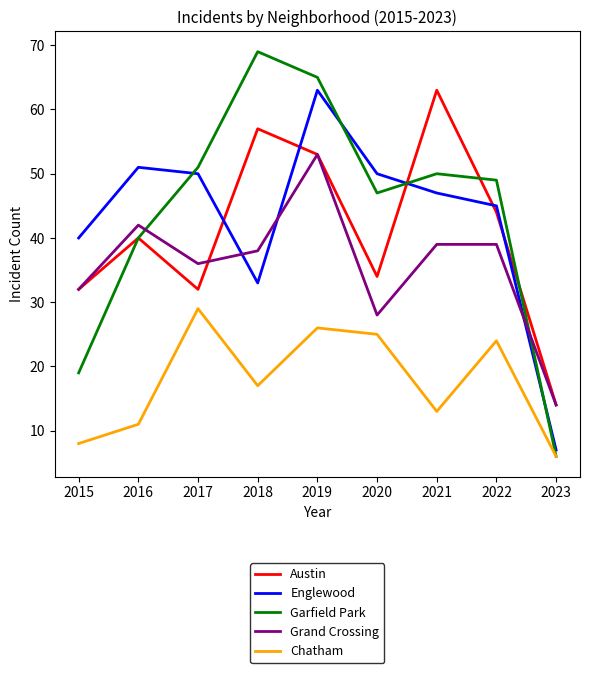

What is the difference between the highest and lowest values at 2023?

8